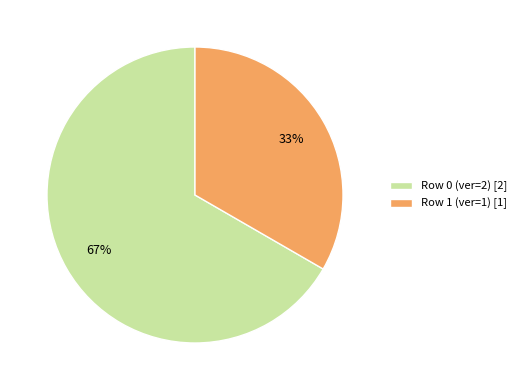

To the nearest percent, what is the combined percentage of Row 0 (ver=2) [2] and Row 1 (ver=1) [1]?

100%